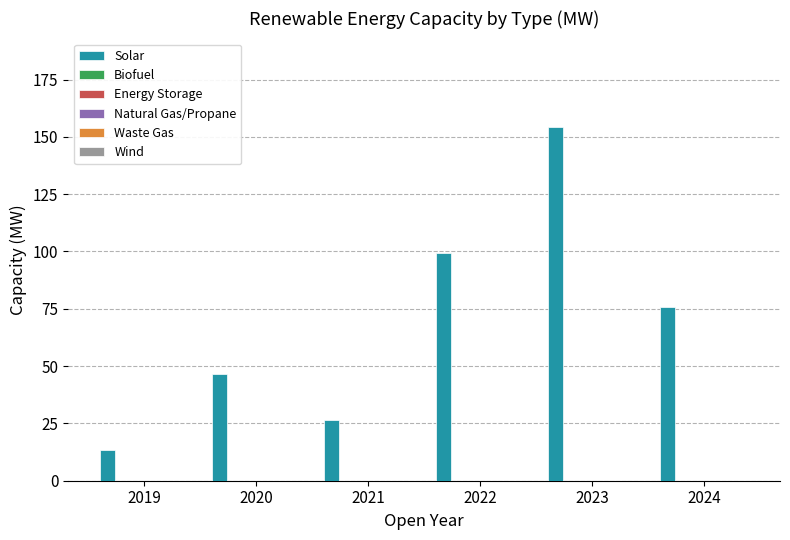

What is the difference between the maximum and minimum values?

140.9